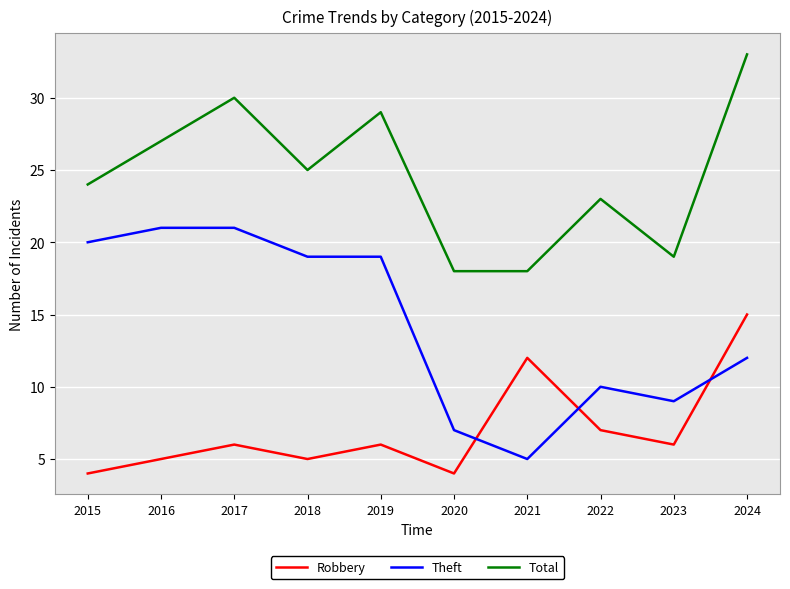

Where do Robbery and Theft first cross each other?

2020 and 2021